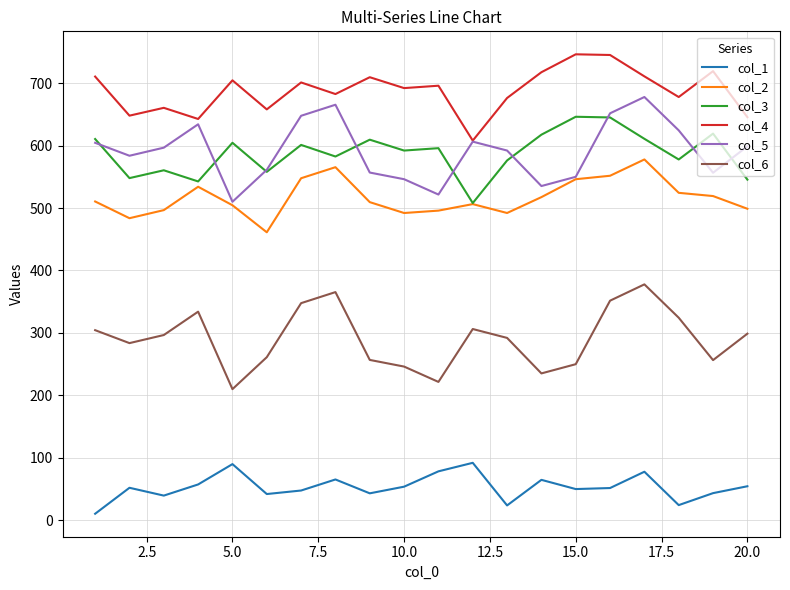

Which series has the largest total across all categories?

col_4